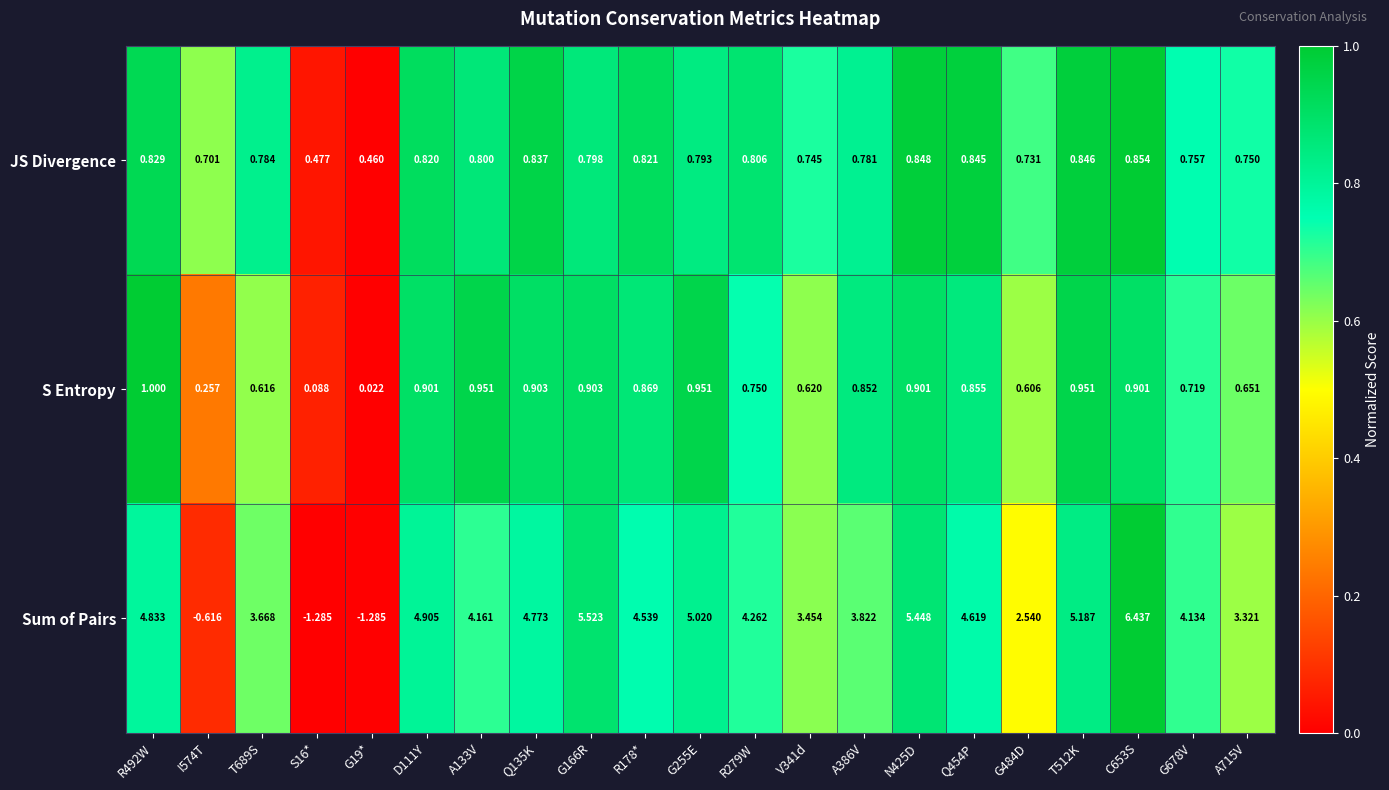

Which series has the widest spread of values?

Sum of Pairs